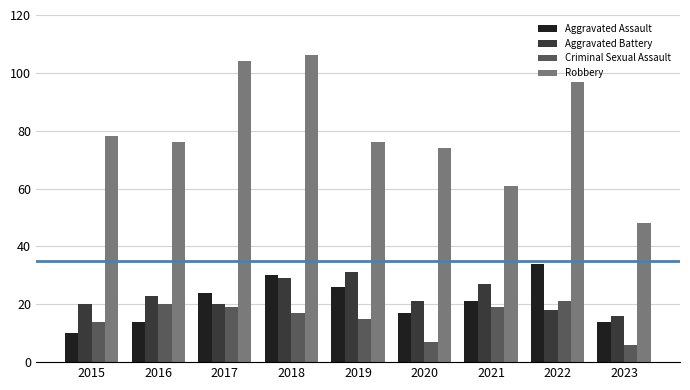

Rank the series at 2019 from lowest to highest value.

Criminal Sexual Assault, Aggravated Assault, Aggravated Battery, Robbery